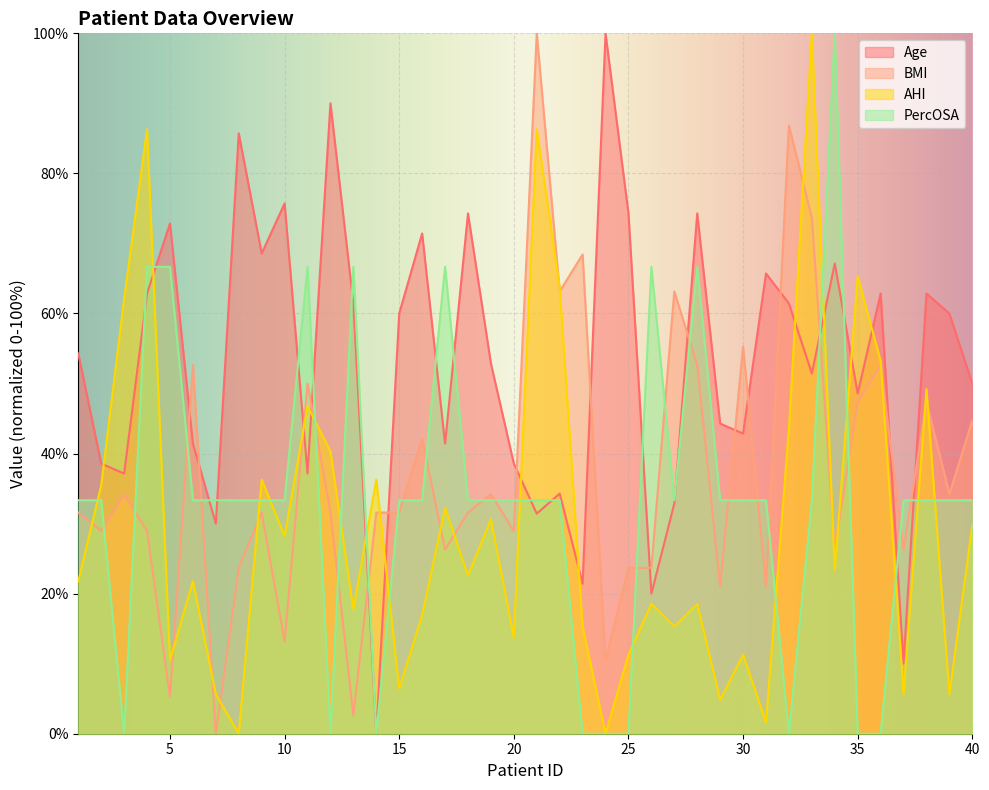

Which label corresponds to the largest value in the chart?

24